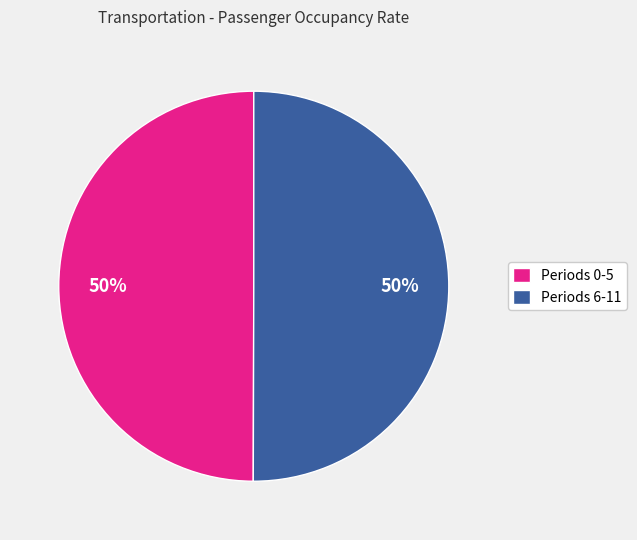

Approximately how many times larger is the value at Periods 6-11 compared to Periods 0-5?

1.0